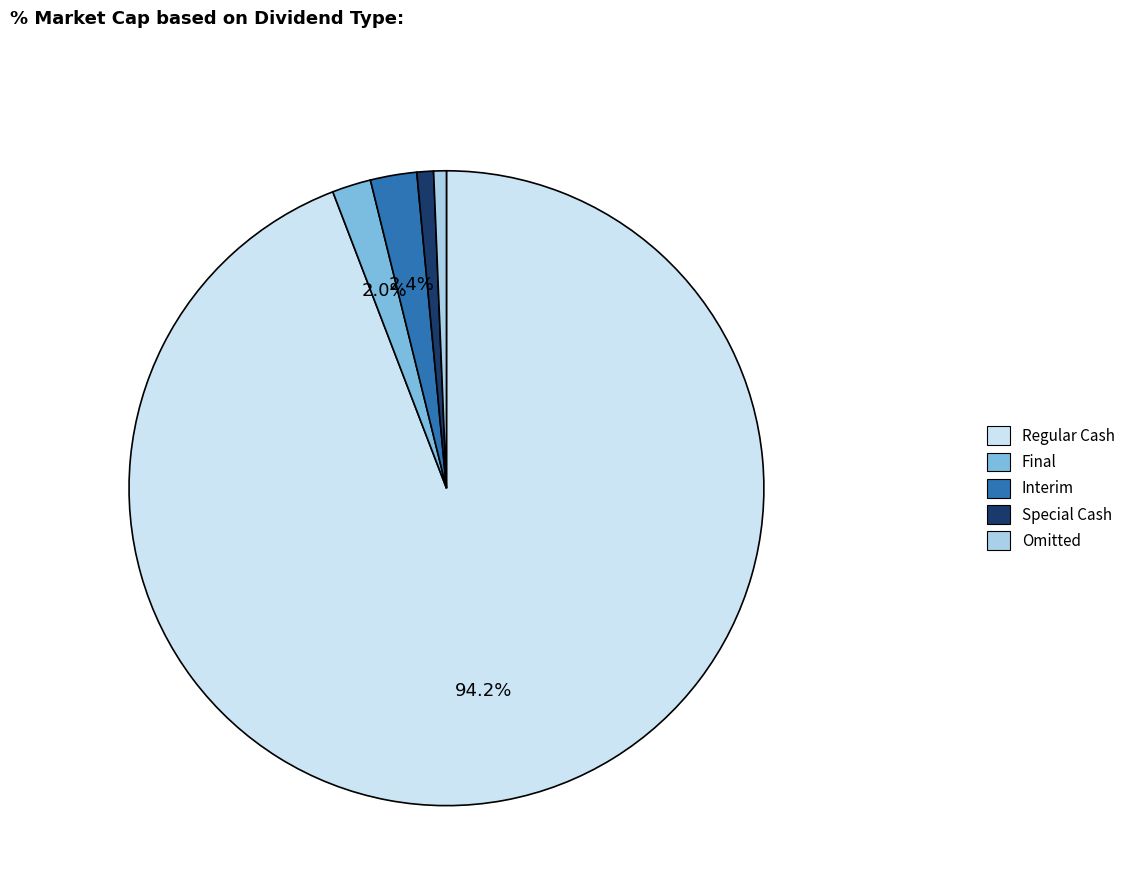

The Regular Cash slice represents 94% of the pie. True or false?

True